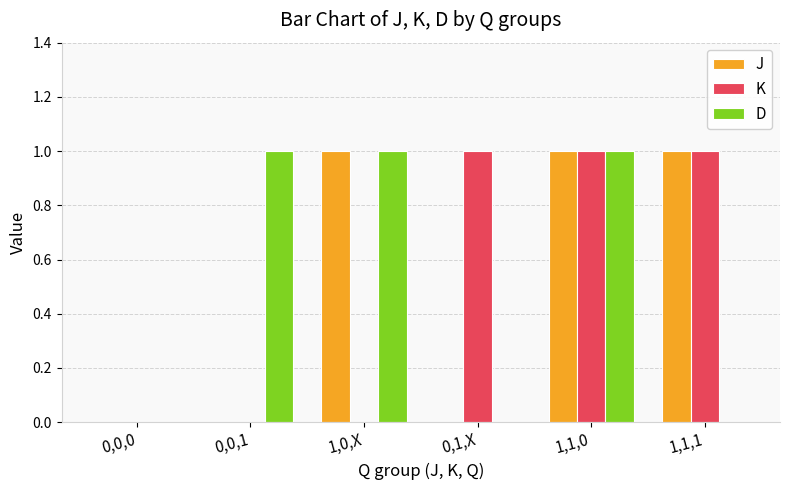

True or false: D has a value of 1 at 1,0,X.

True